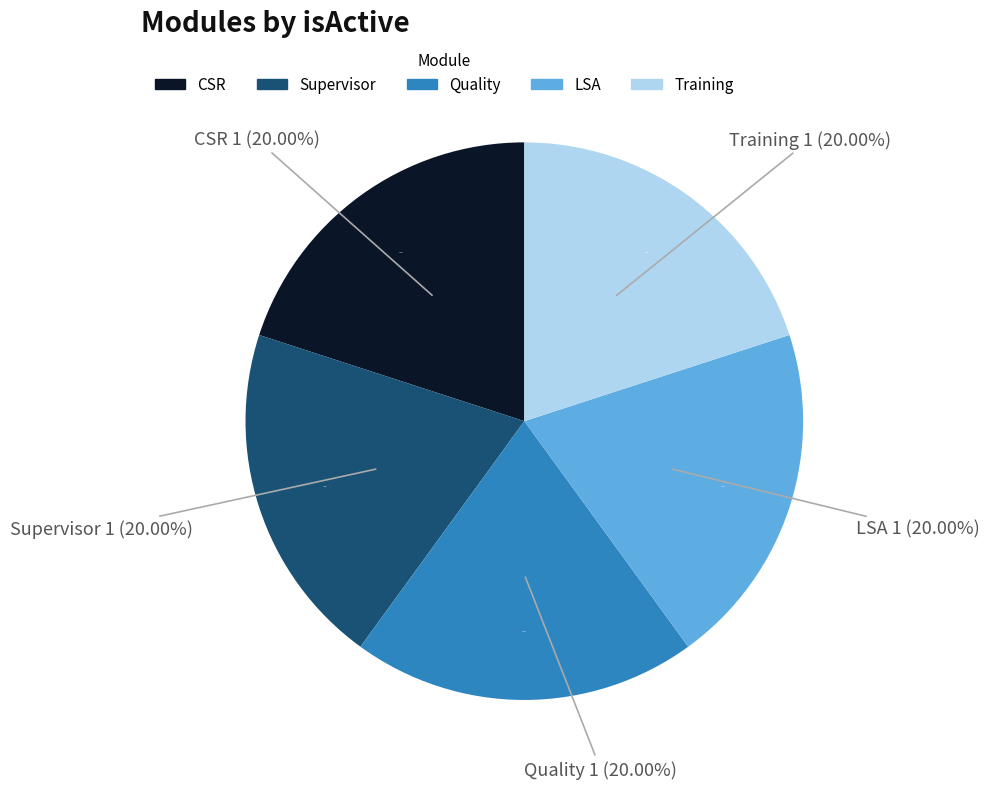

Which has a higher value, Quality or CSR?

CSR